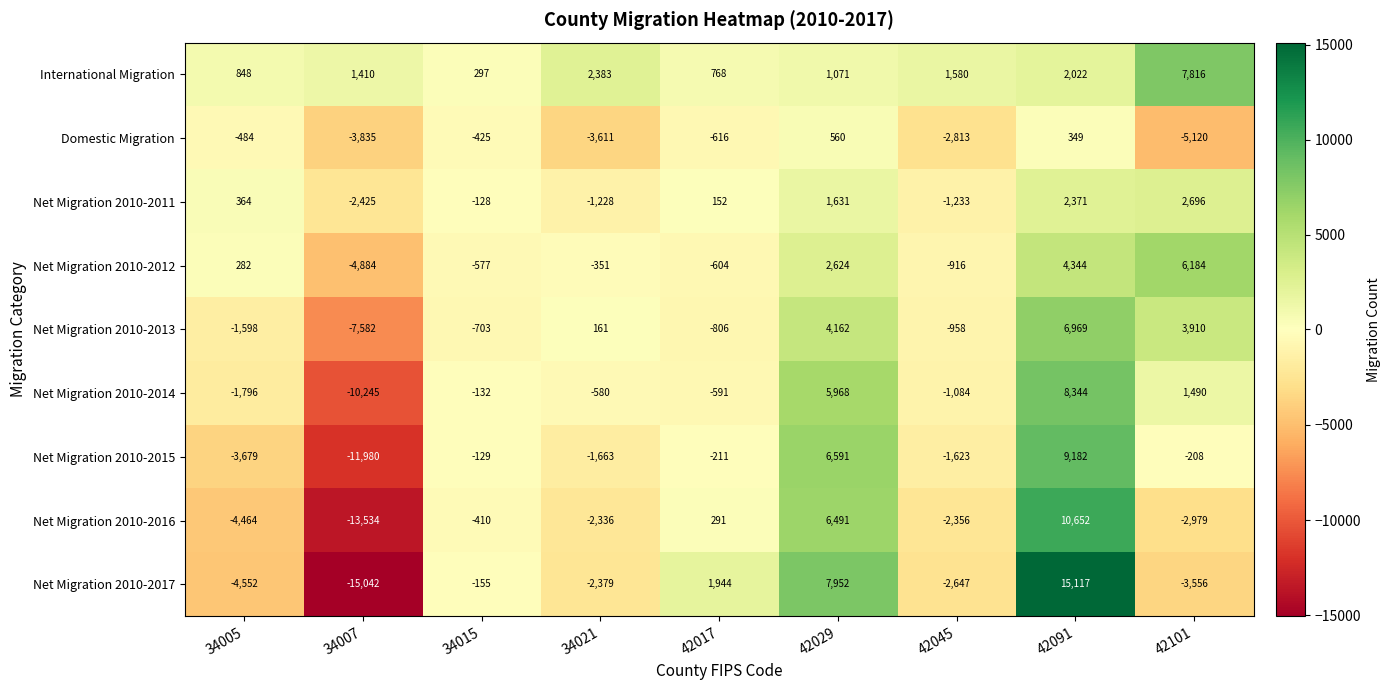

List the labels in order of Net Migration 2010-2011 value, smallest first.

34007, 42045, 34021, 34015, 42017, 34005, 42029, 42091, 42101